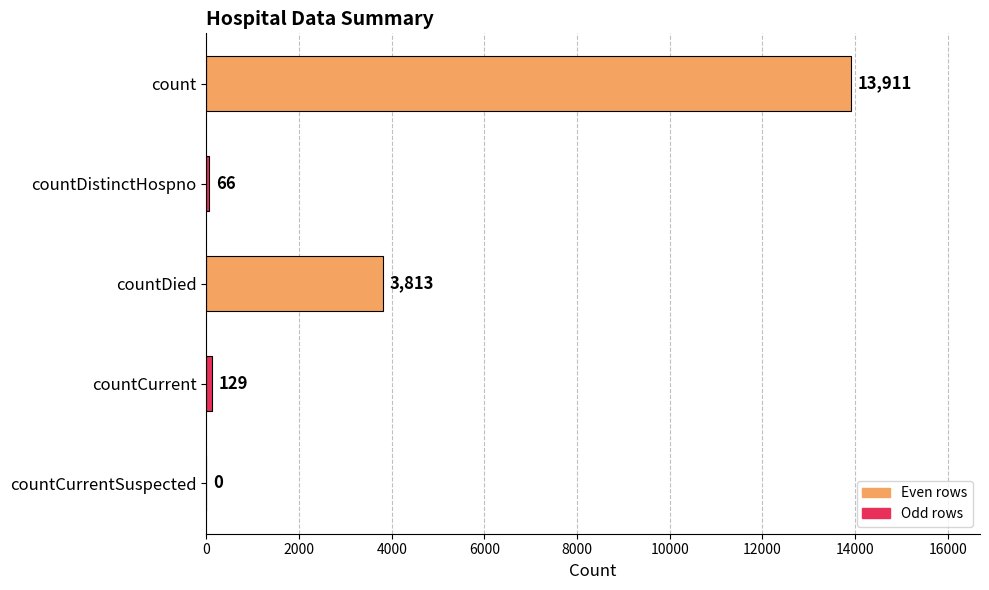

At which category does the chart reach its peak across all series?

count